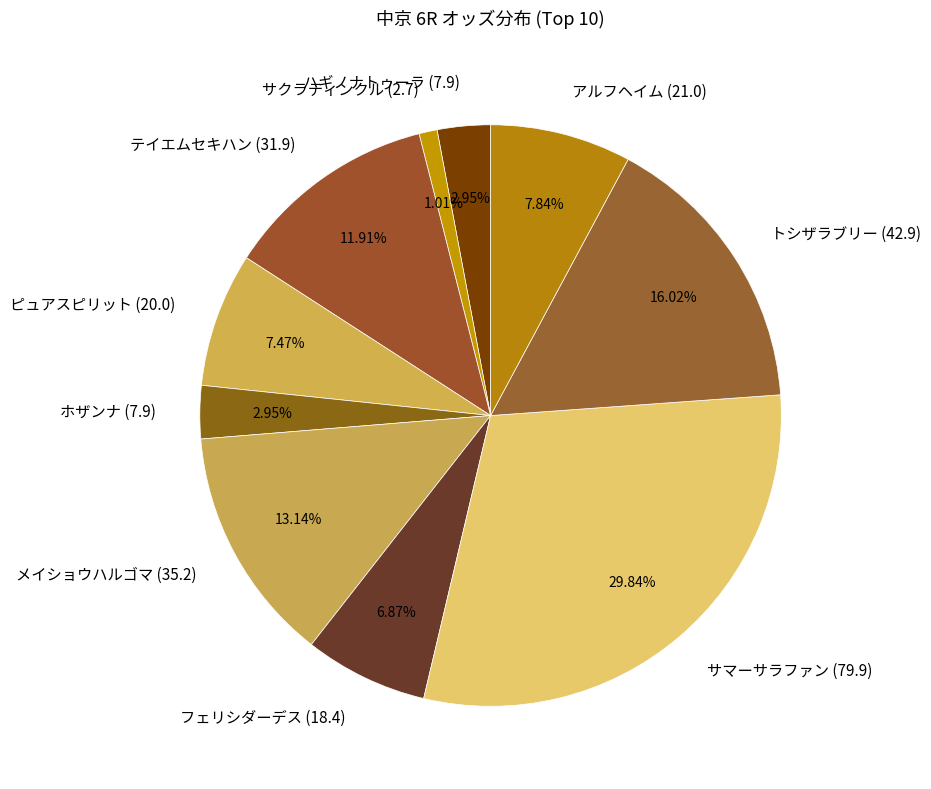

Is it true that サマーサラファン is 30% of the pie?

True